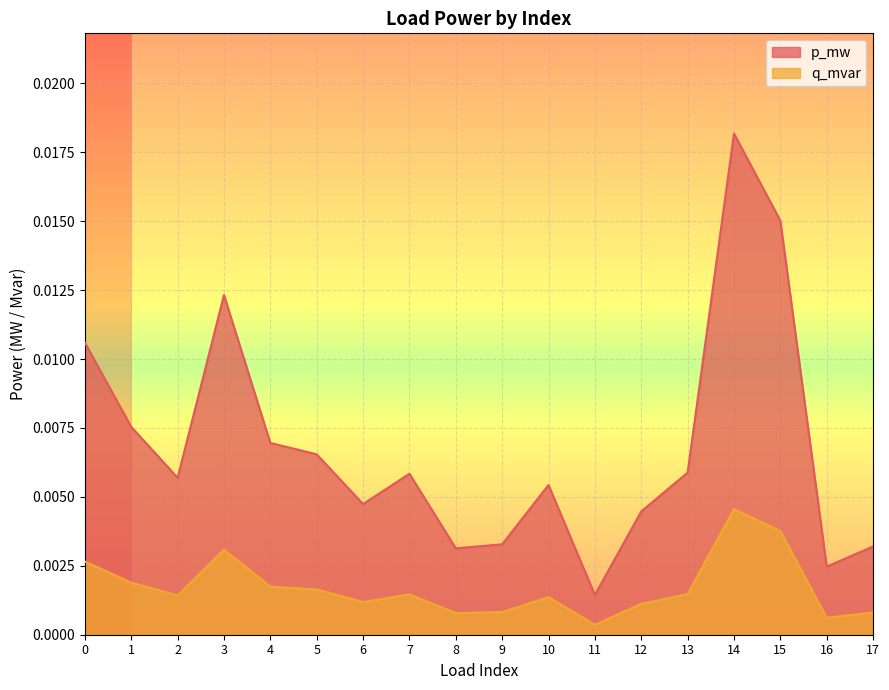

Where is p_mw nearest to the value 0?

11